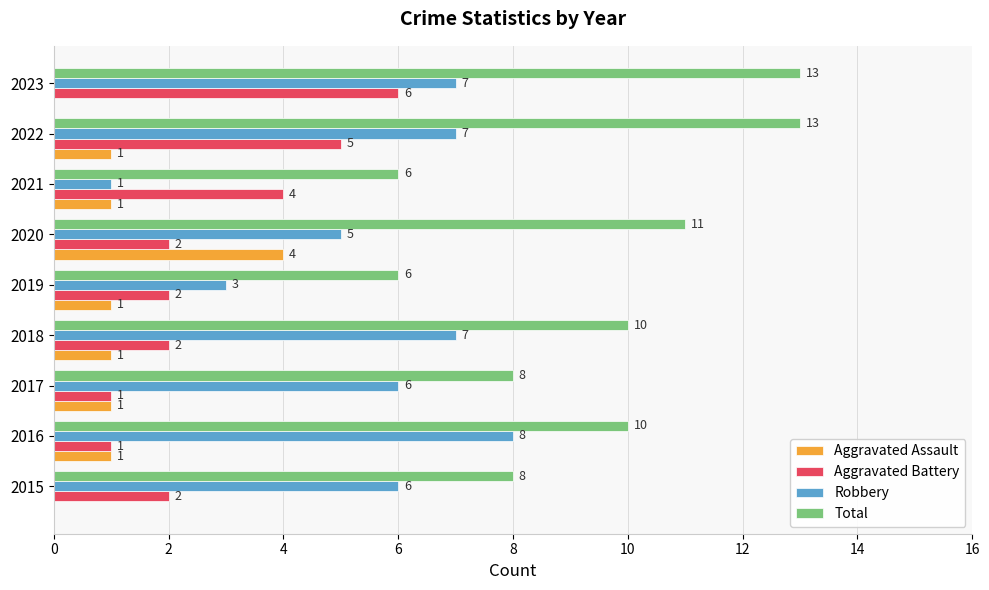

How many series are shown in this chart?

4